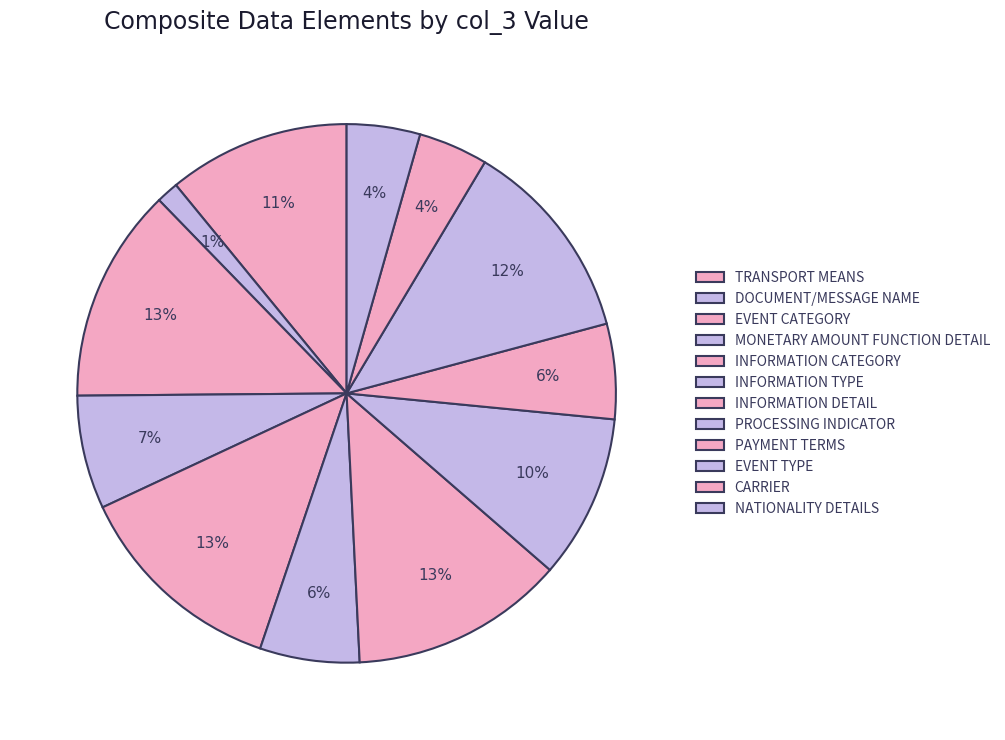

Is there any slice that represents more than half of the pie?

No